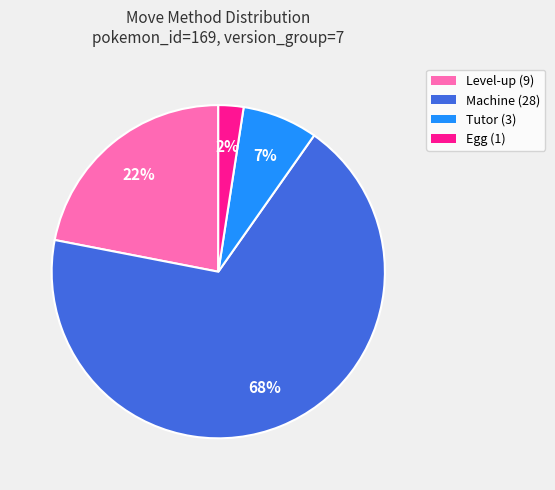

How many slices are in this pie chart?

4